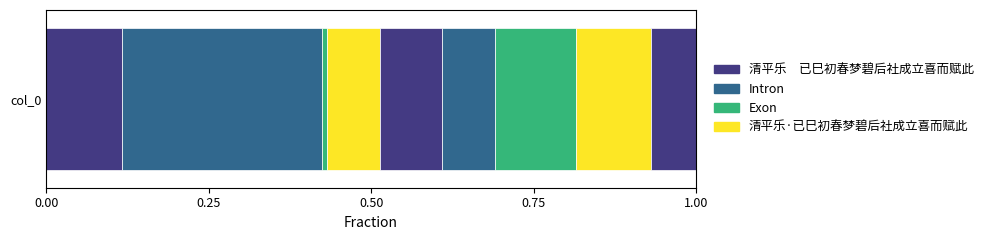

Count the number of categories in the chart.

1